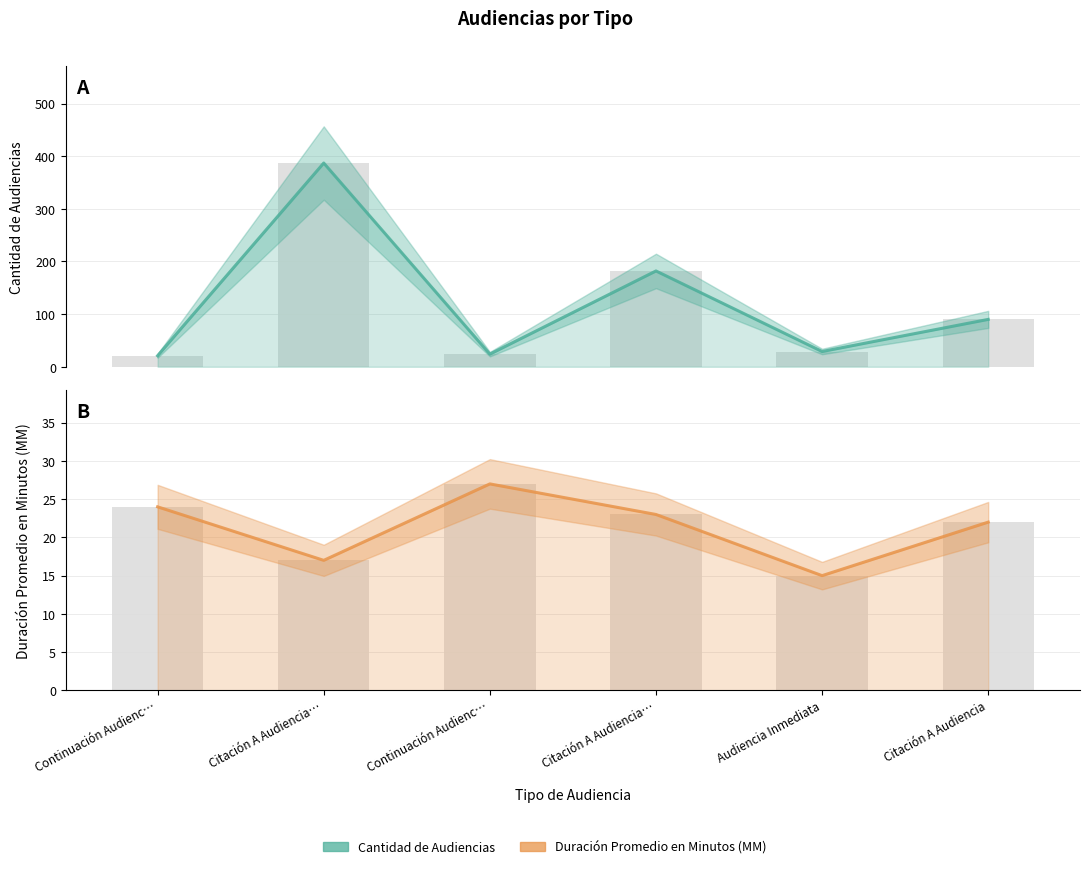

What is the difference between the second highest and minimum values in the Cantidad de Audiencias series?

161